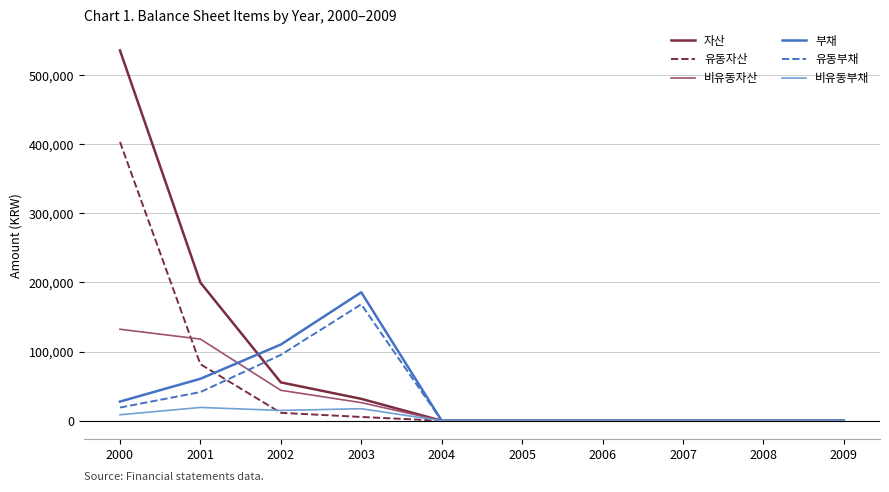

How many values in the 비유동부채 series exceed 0?

4